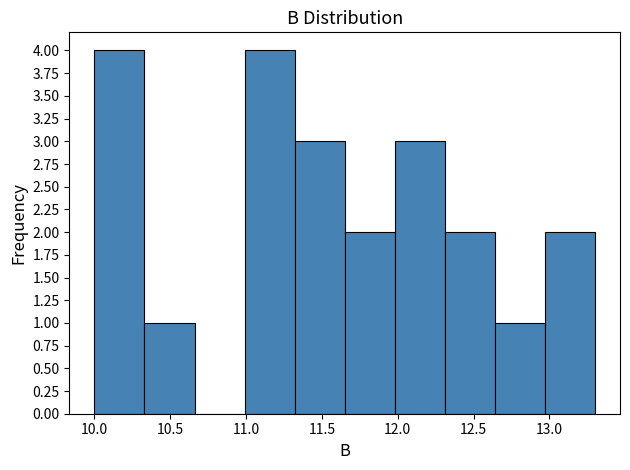

Reading left to right, list every bar in this chart as the range it spans on the x-axis followed by its height. Neither the bar edges nor the heights are printed on the chart, so give them approximately, as read against the axes.

10.00 to 10.33: 4
10.33 to 10.66: 1
10.66 to 10.99: 0
10.99 to 11.32: 4
11.32 to 11.65: 3
11.65 to 11.98: 2
11.98 to 12.31: 3
12.31 to 12.64: 2
12.64 to 12.97: 1
12.97 to 13.30: 2